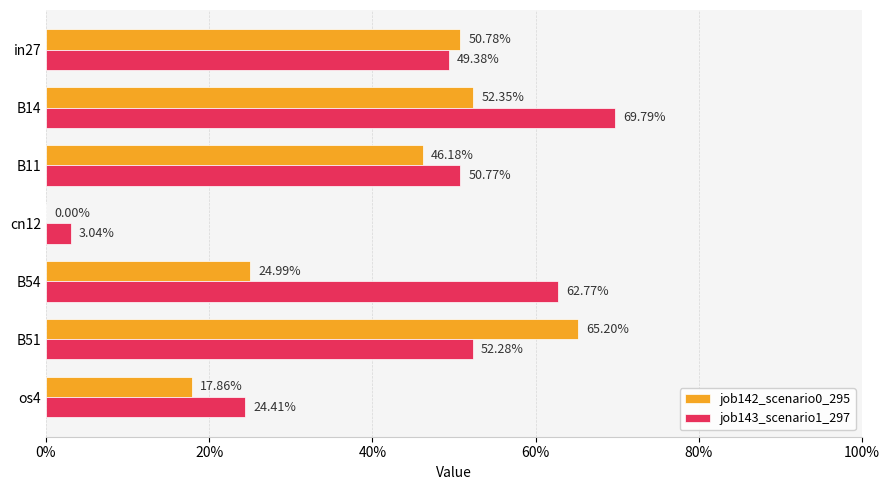

How many data points in job142_scenario0_295 are above 0?

6